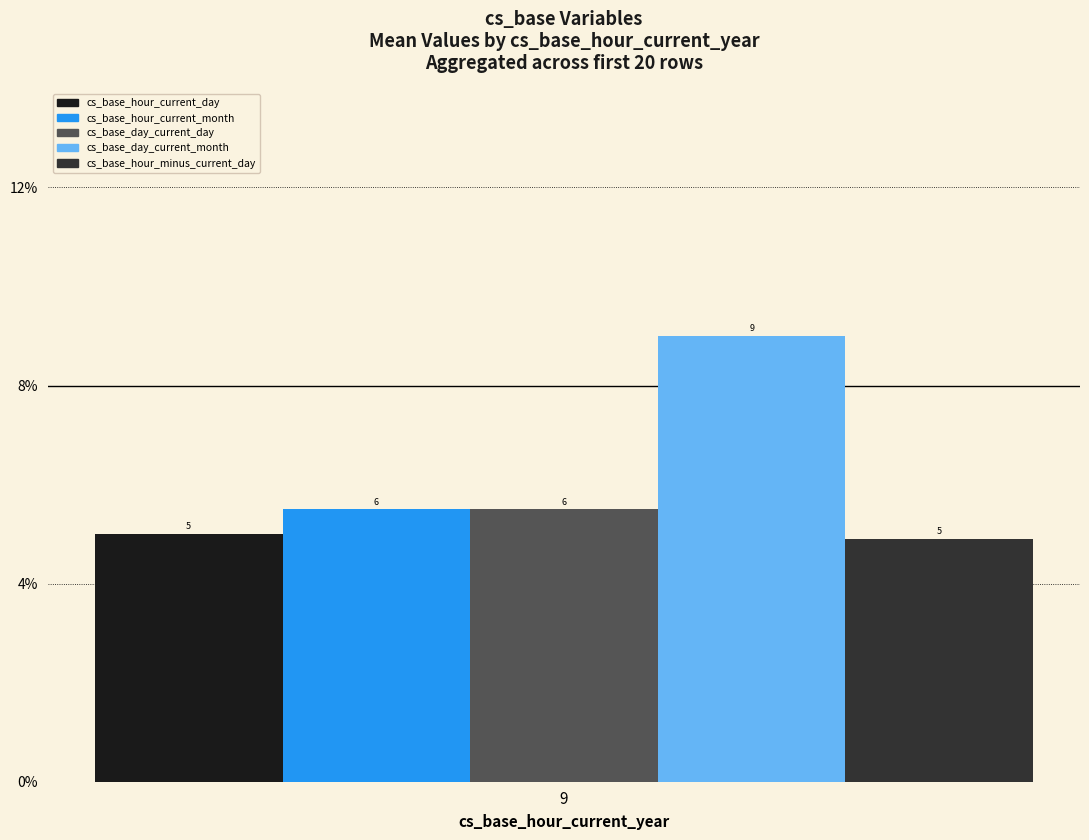

Which series has the widest spread of values?

cs_base_hour_current_day